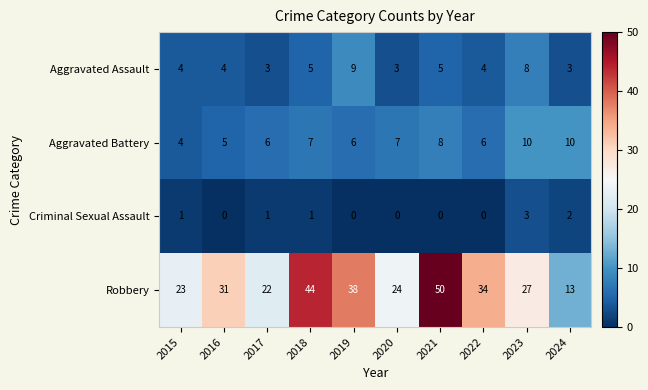

What is the spread (max minus min) of values at 2019?

38